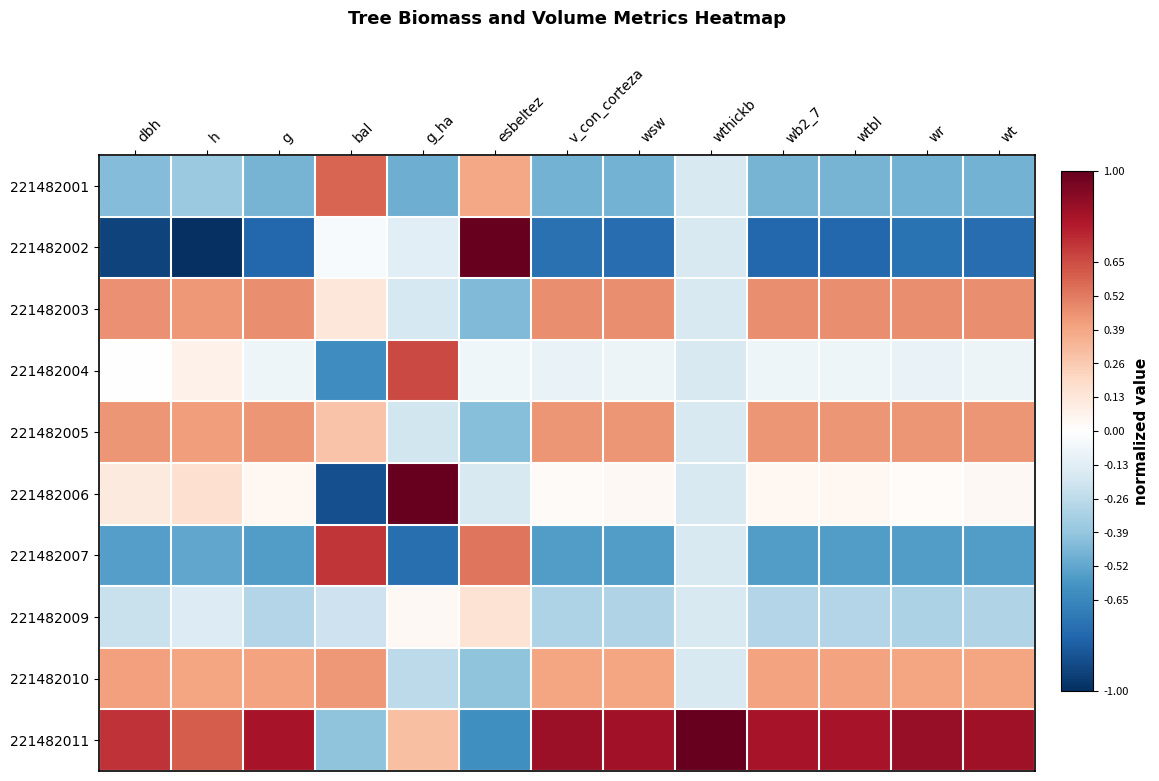

Which label corresponds to the smallest value in the chart?

h